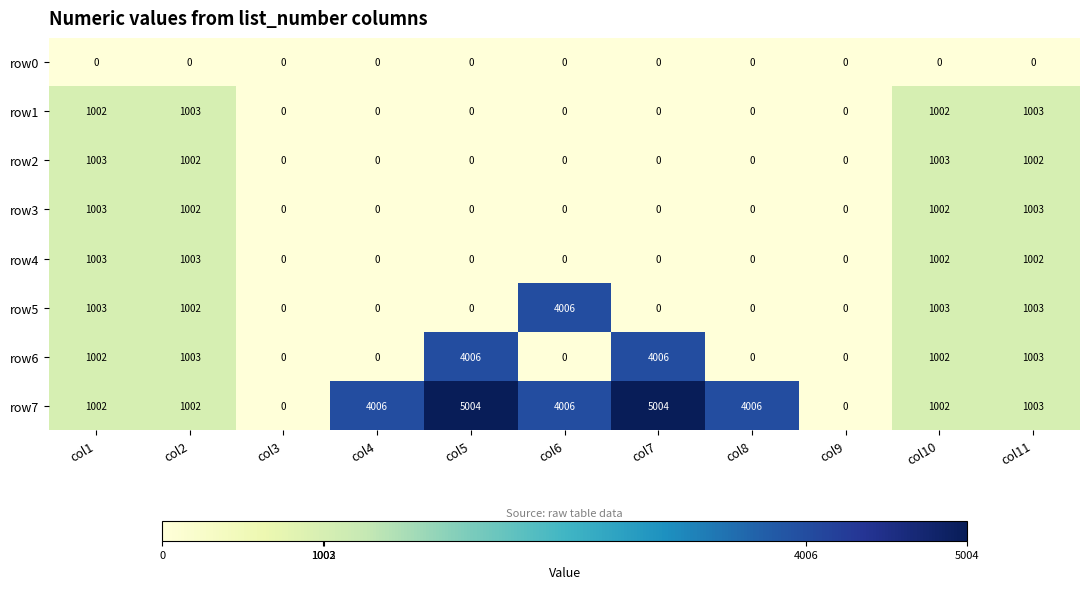

Which series has the widest spread of values?

row7